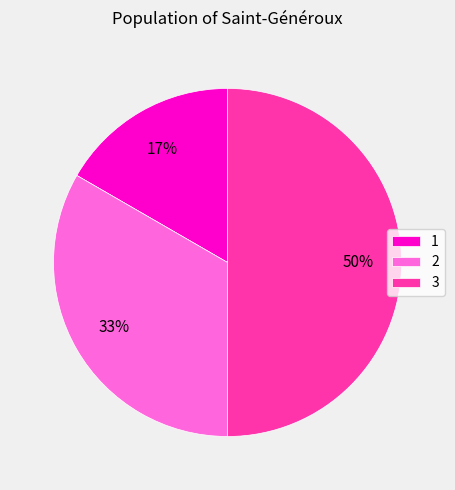

Which category has the biggest portion of the pie?

3